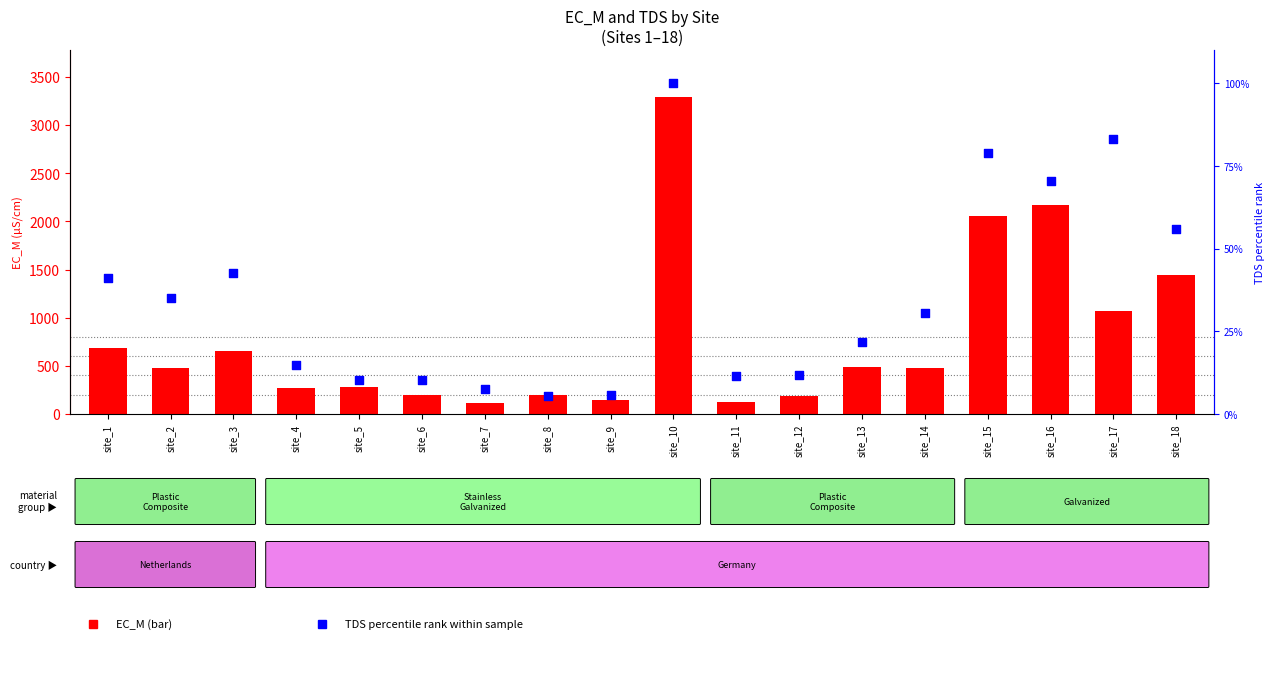

At how many categories does at least one series exceed 2684?

1